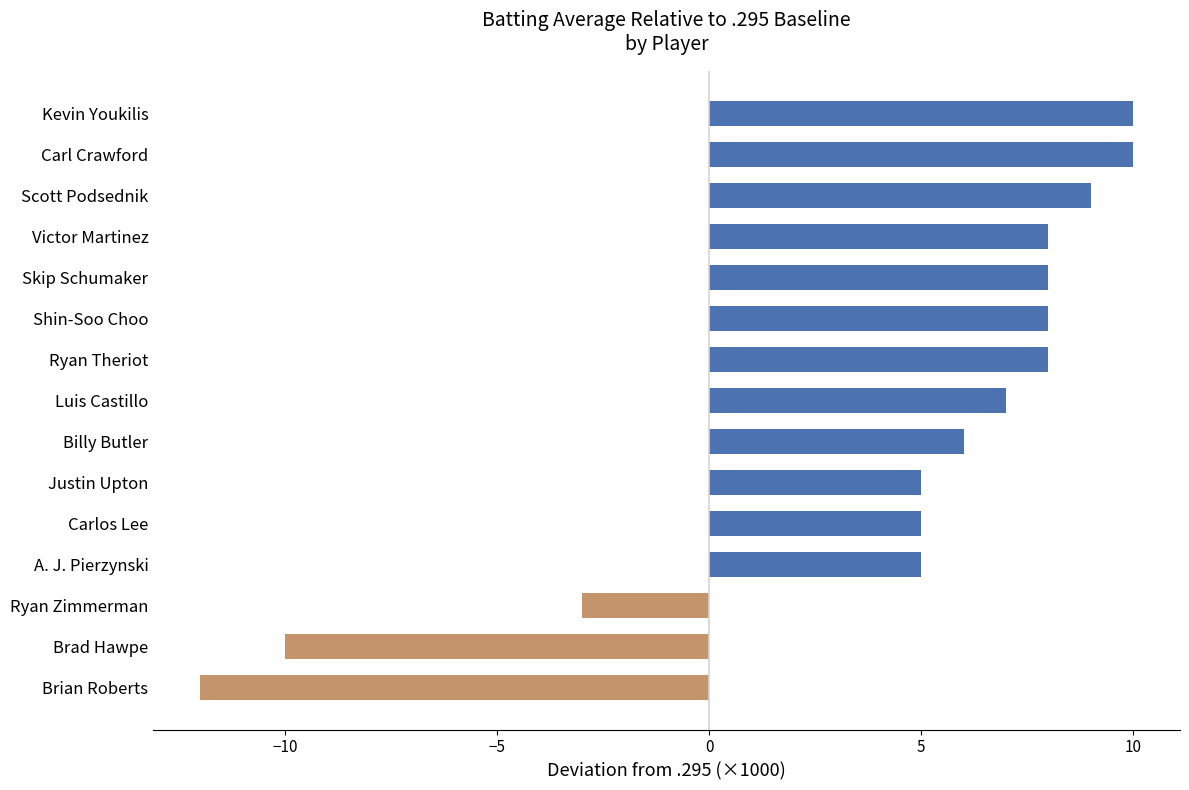

The value at Carl Crawford is 10. True or false?

True